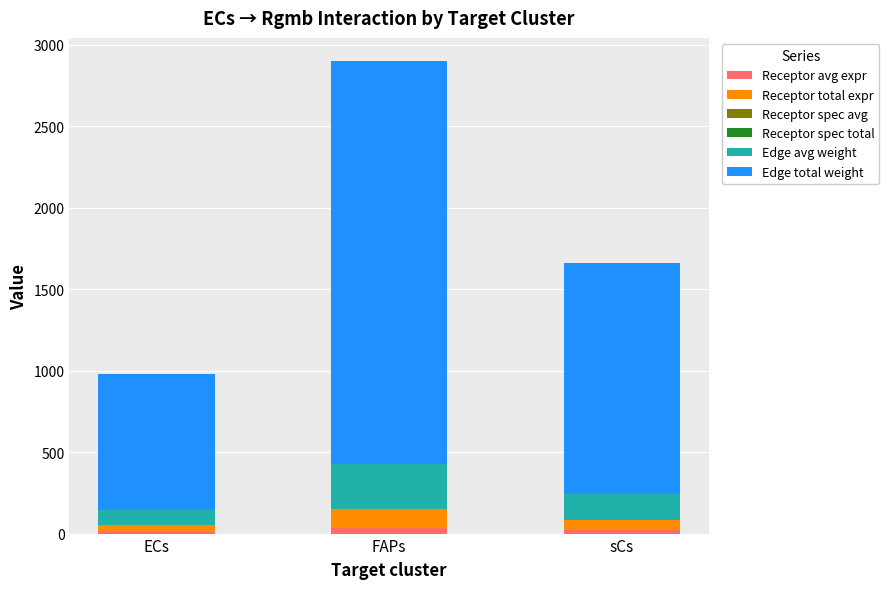

Count the number of categories in the chart.

3